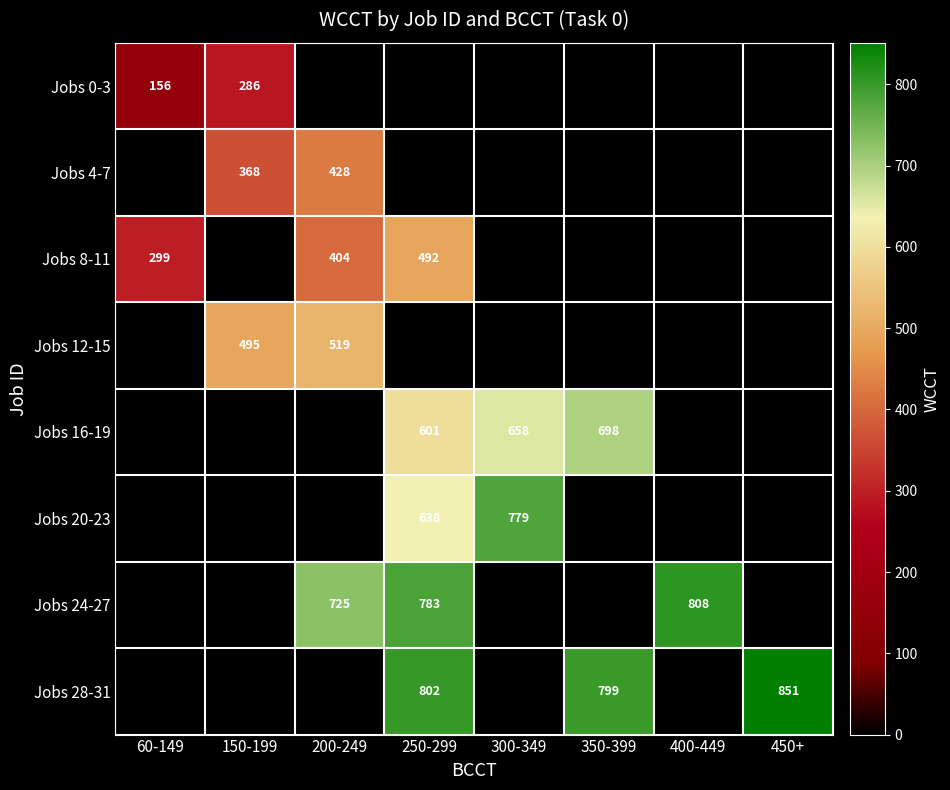

What is the spread (max minus min) of values at 250-299?

802